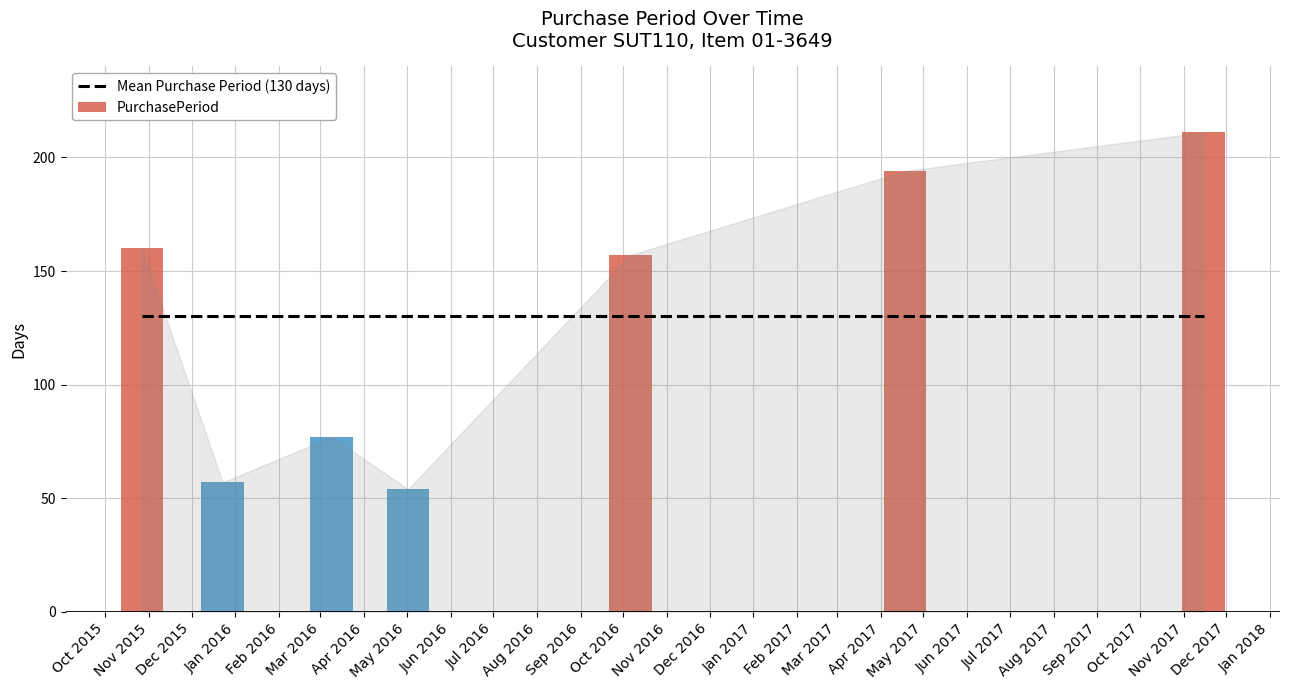

The value at 2015-10-27 is 45. True or false?

False